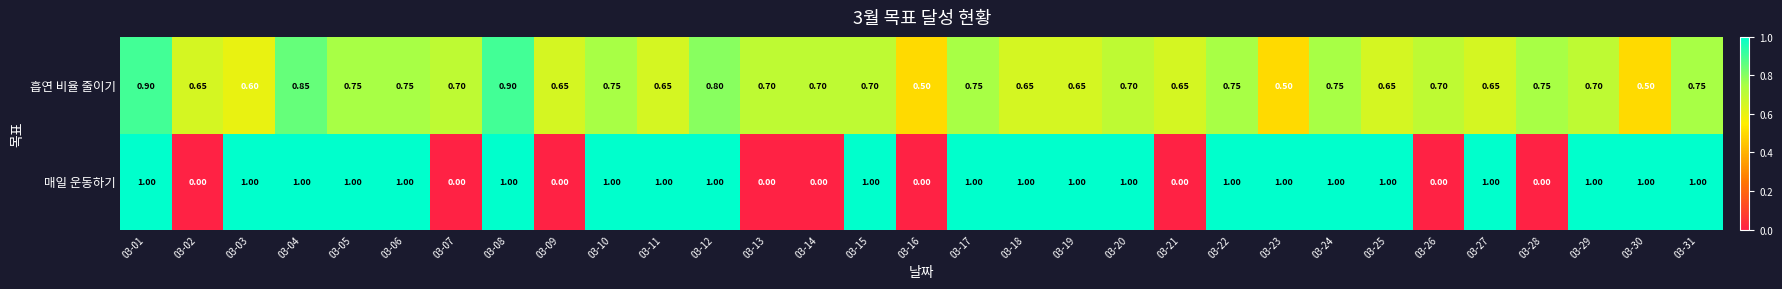

Rank the series by their maximum value, from highest to lowest.

매일 운동하기, 흡연 비율 줄이기